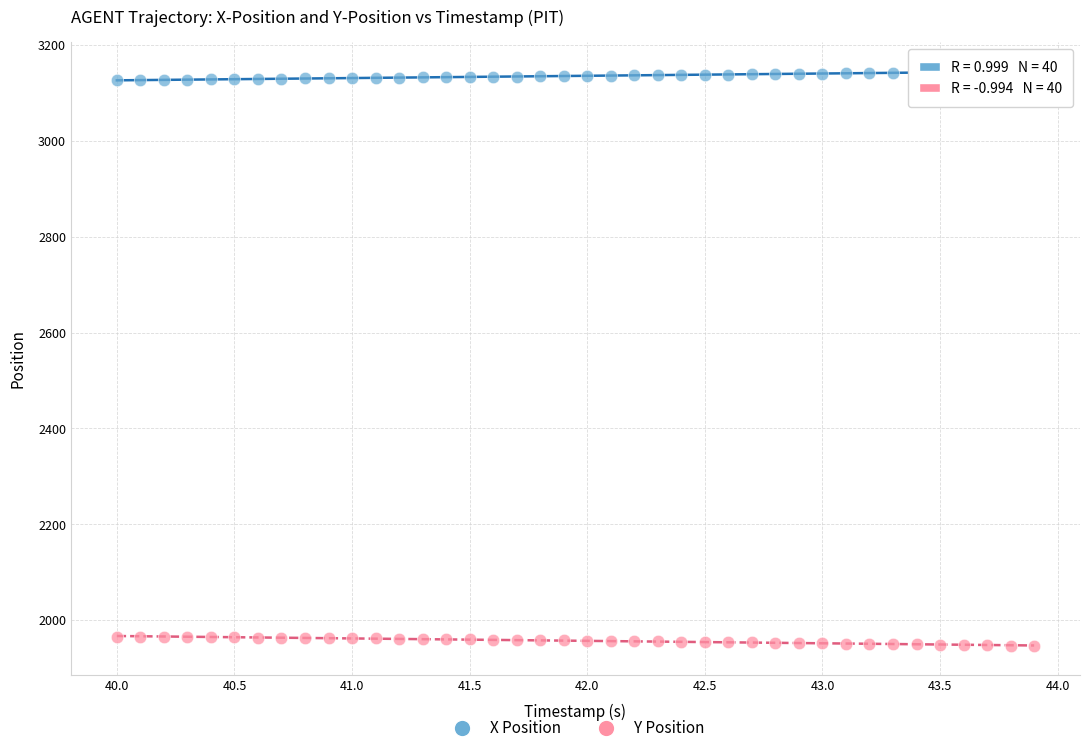

Across all data points, what is the range of X values (max minus min)?

3.9